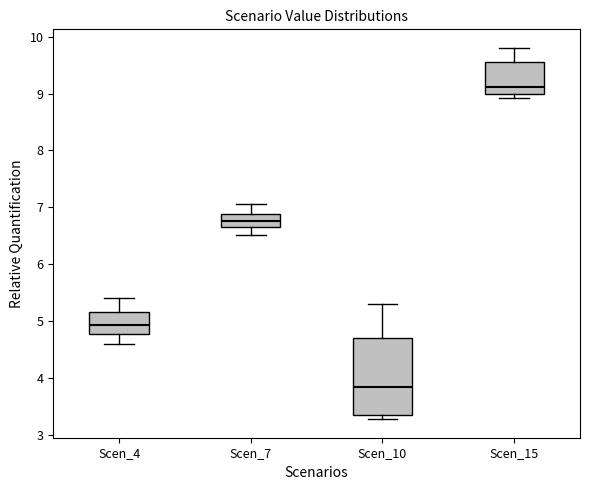

Which box's median line is the lowest?

Scen_10